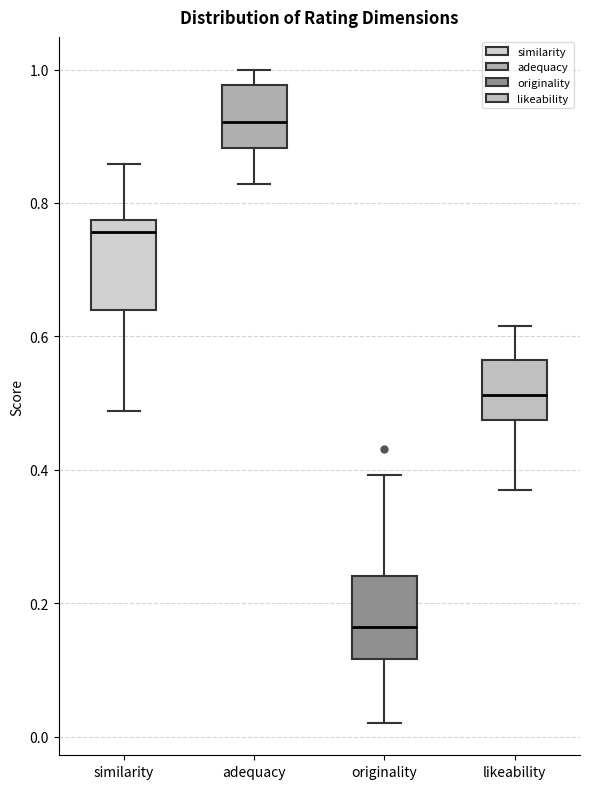

Reading left to right, read every box against the y-axis: the position of its median line, the range the box covers, and the ends of its whiskers. The values are not printed on the chart, so give them approximately, as read against the axis.

similarity: median 0.76, box 0.64 to 0.78, whiskers 0.48 to 0.86
adequacy: median 0.92, box 0.88 to 0.98, whiskers 0.82 to 1.00
originality: median 0.16, box 0.12 to 0.24, whiskers 0.02 to 0.40
likeability: median 0.52, box 0.48 to 0.56, whiskers 0.36 to 0.62